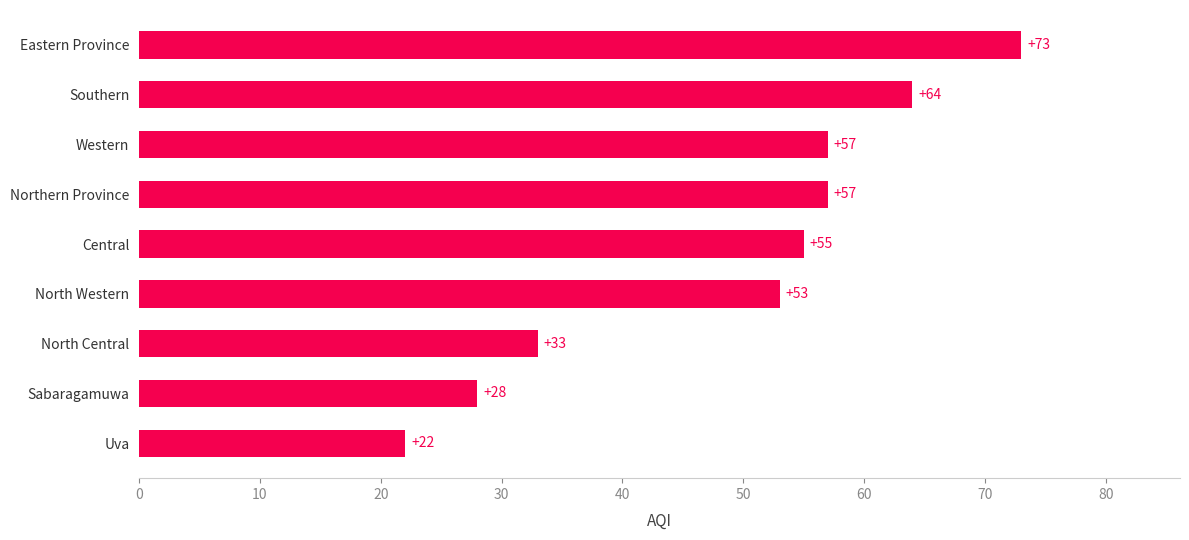

Reading top to bottom, extract all data points from this chart.

73	64	57	57	55	53	33	28	22